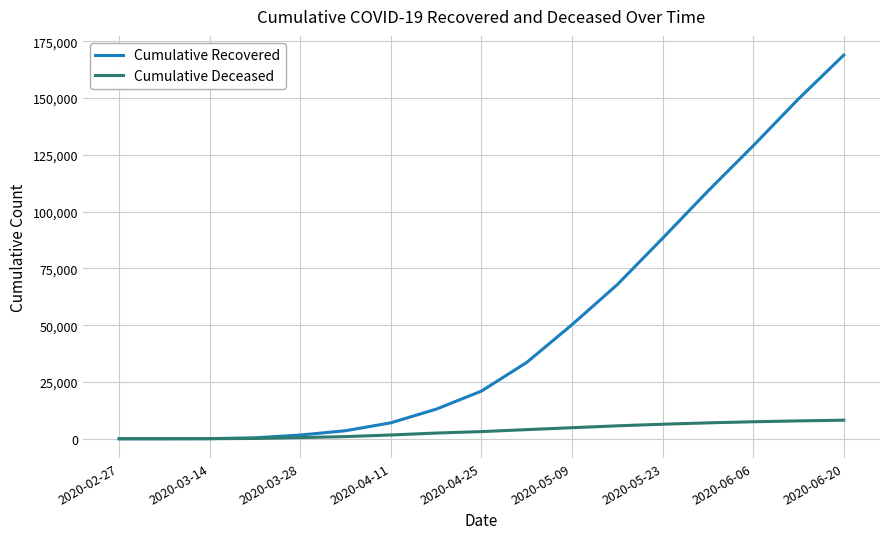

What is the difference between the maximum and minimum values in the Cumulative Recovered series?

168938